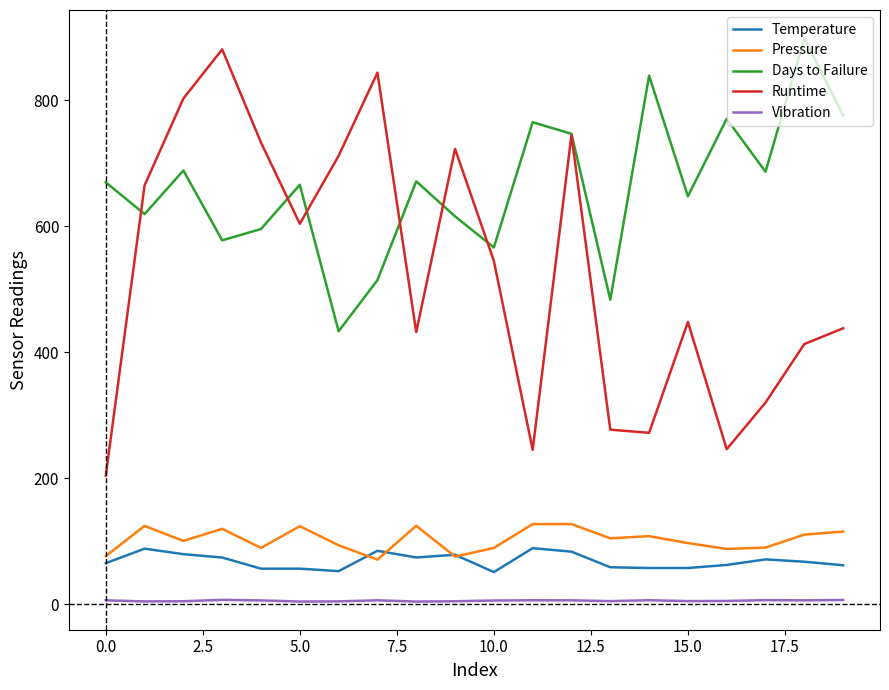

Which series has the largest total across all categories?

Days to Failure